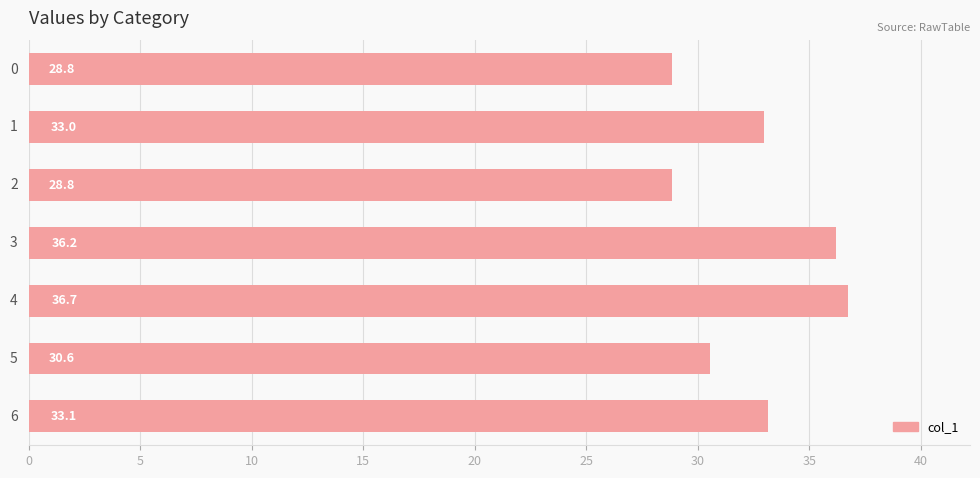

What is the sum of all values?

227.2